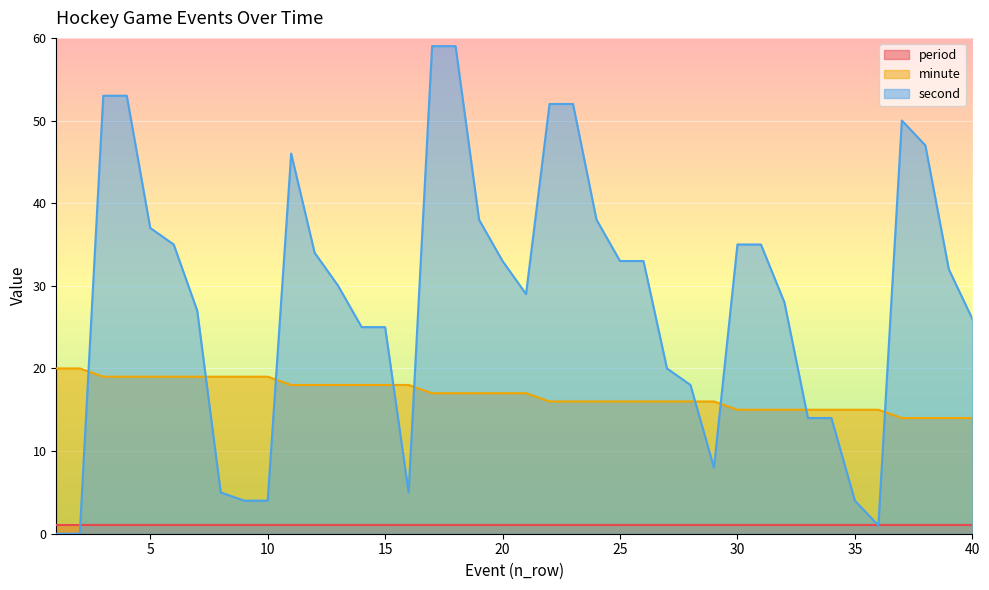

What is the average value of the second series?

29